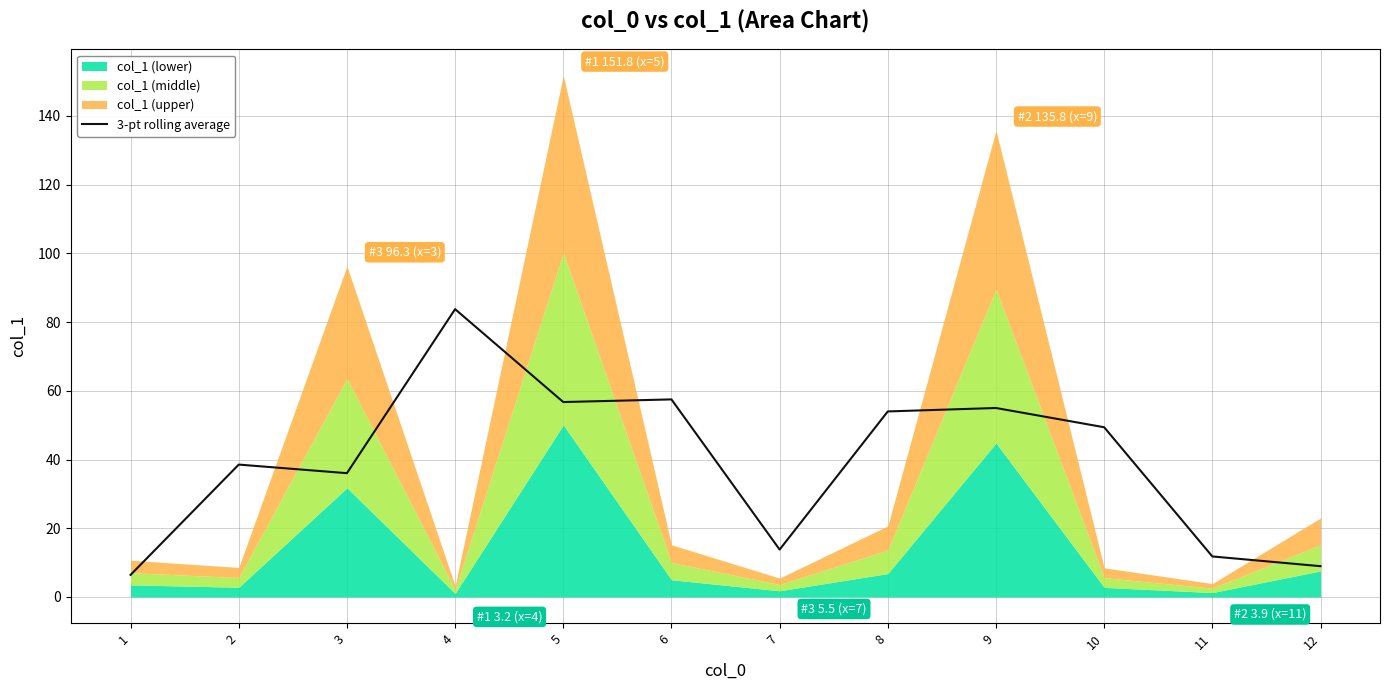

What value does the data have at 6?

57.5